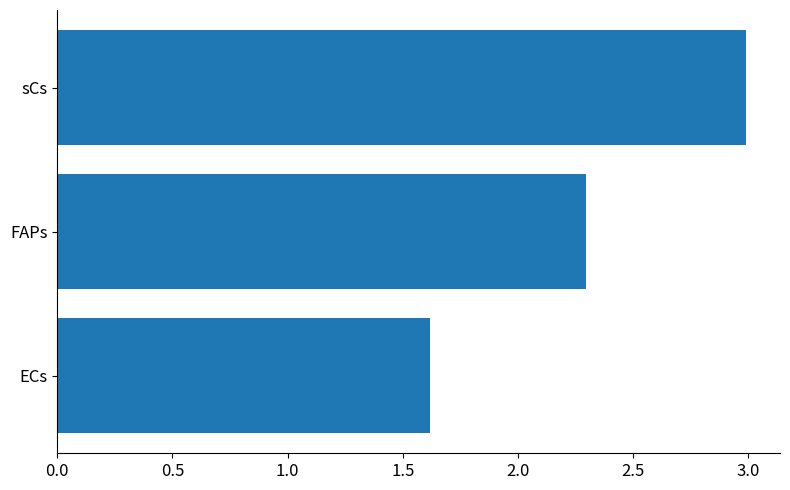

Which label corresponds to the largest value in the chart?

sCs